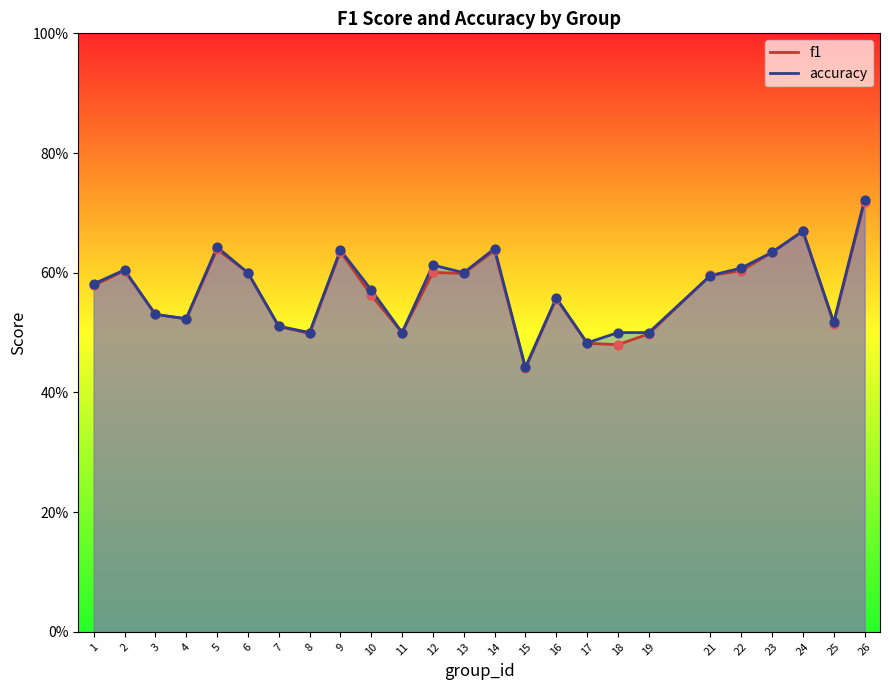

Which series reaches the maximum Y coordinate?

accuracy